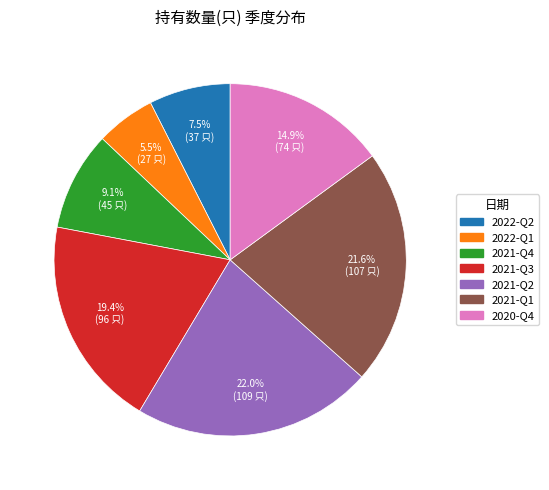

What is the smallest slice in the pie chart?

2022-Q1